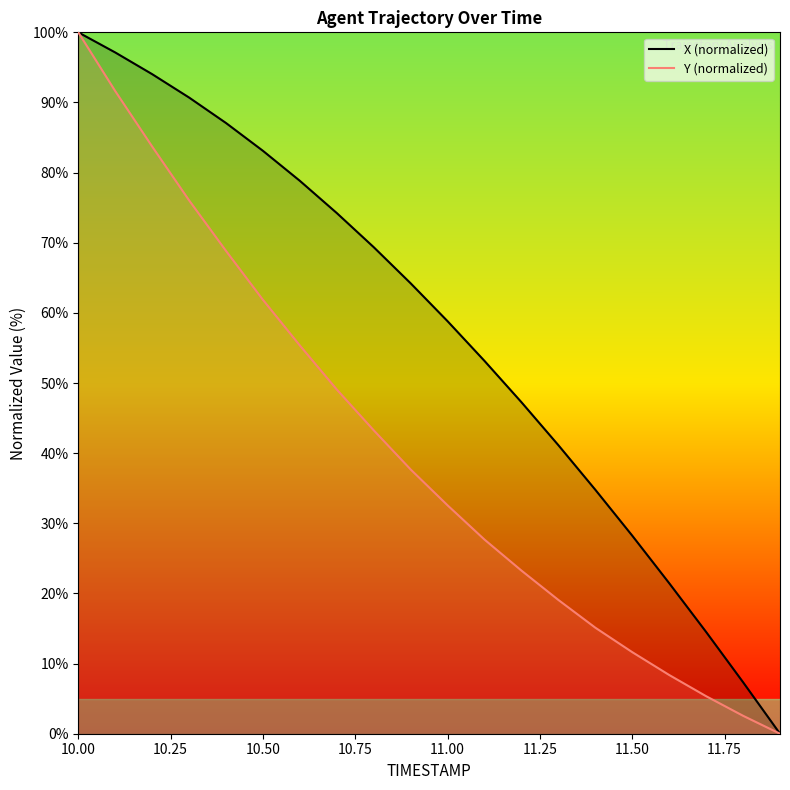

How many positive values does the Y (normalized) series have?

19